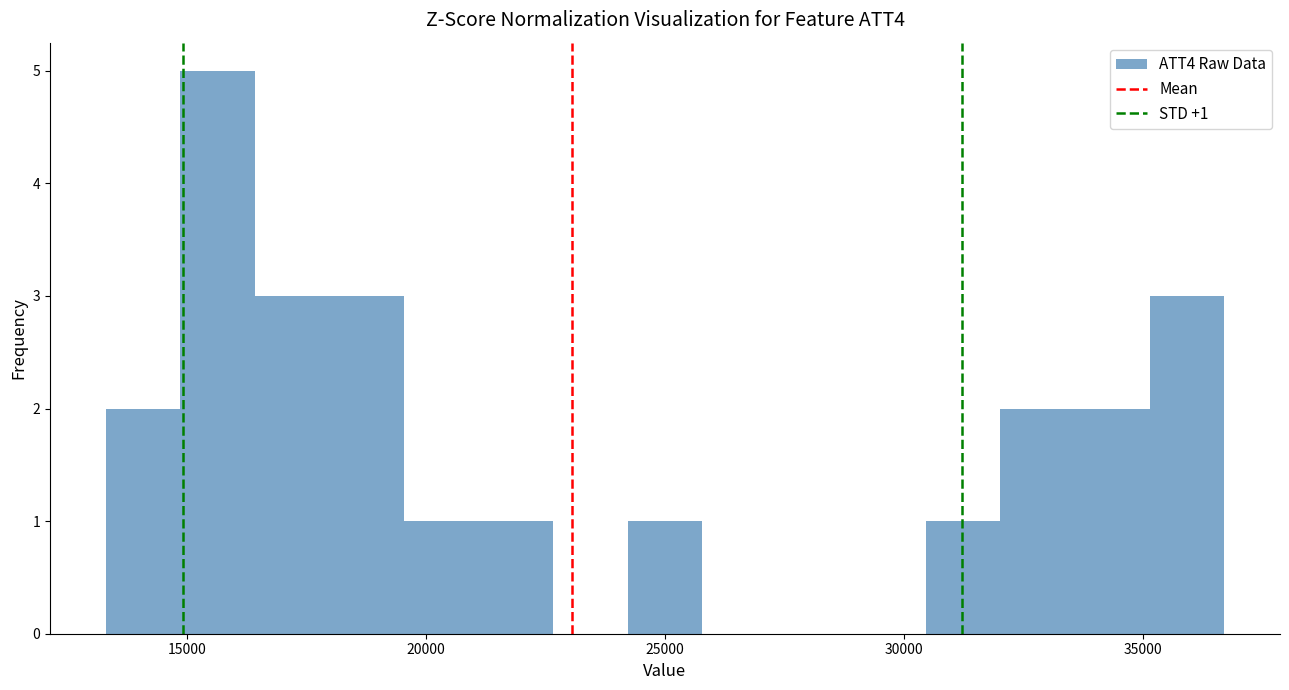

Around what value on the x-axis is the tallest bar? Give the approximate position of its centre, as read against the axis.

15500